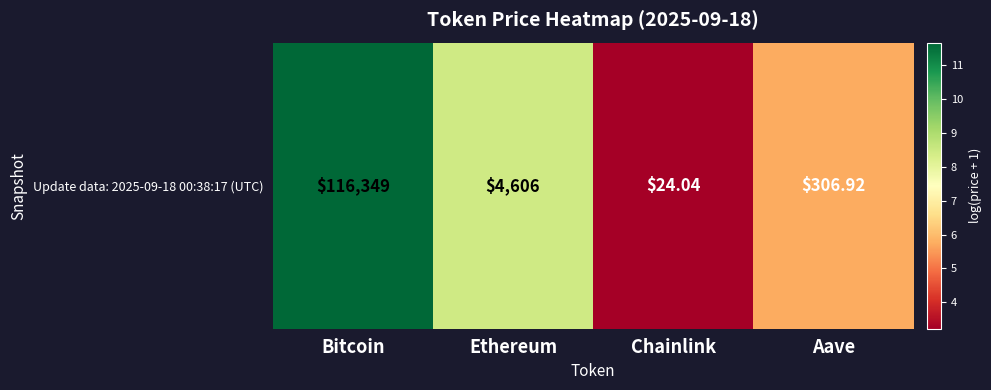

The value at Ethereum is 2.7. True or false?

False